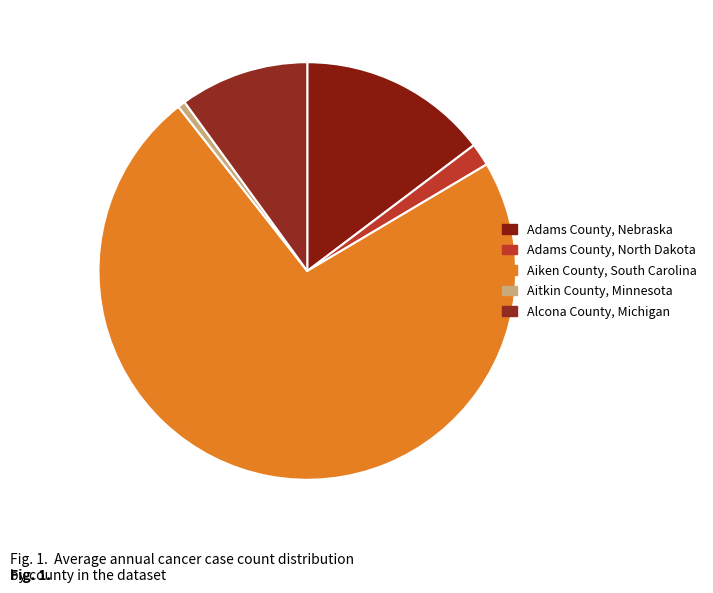

Combined, do Aitkin County, Minnesota and Alcona County, Michigan account for over 50%?

No